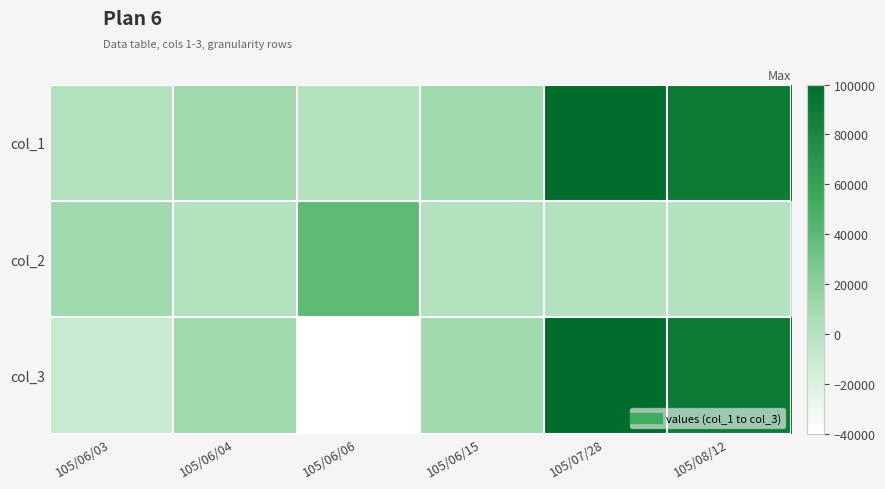

List the series in order of their peak value, highest first.

col_1, col_3, col_2